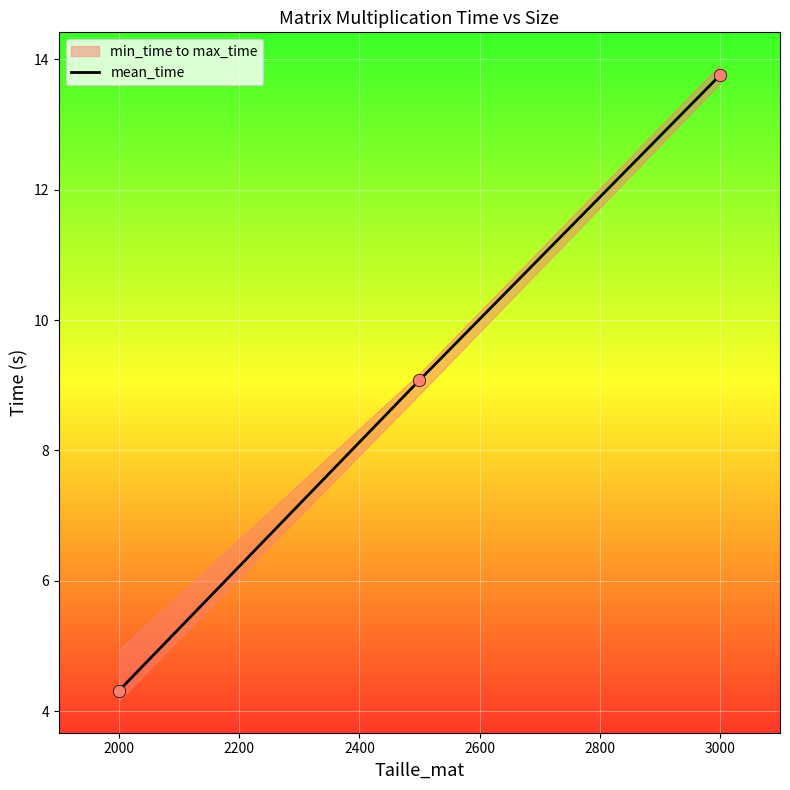

What is the maximum value for mean_time?

13.8